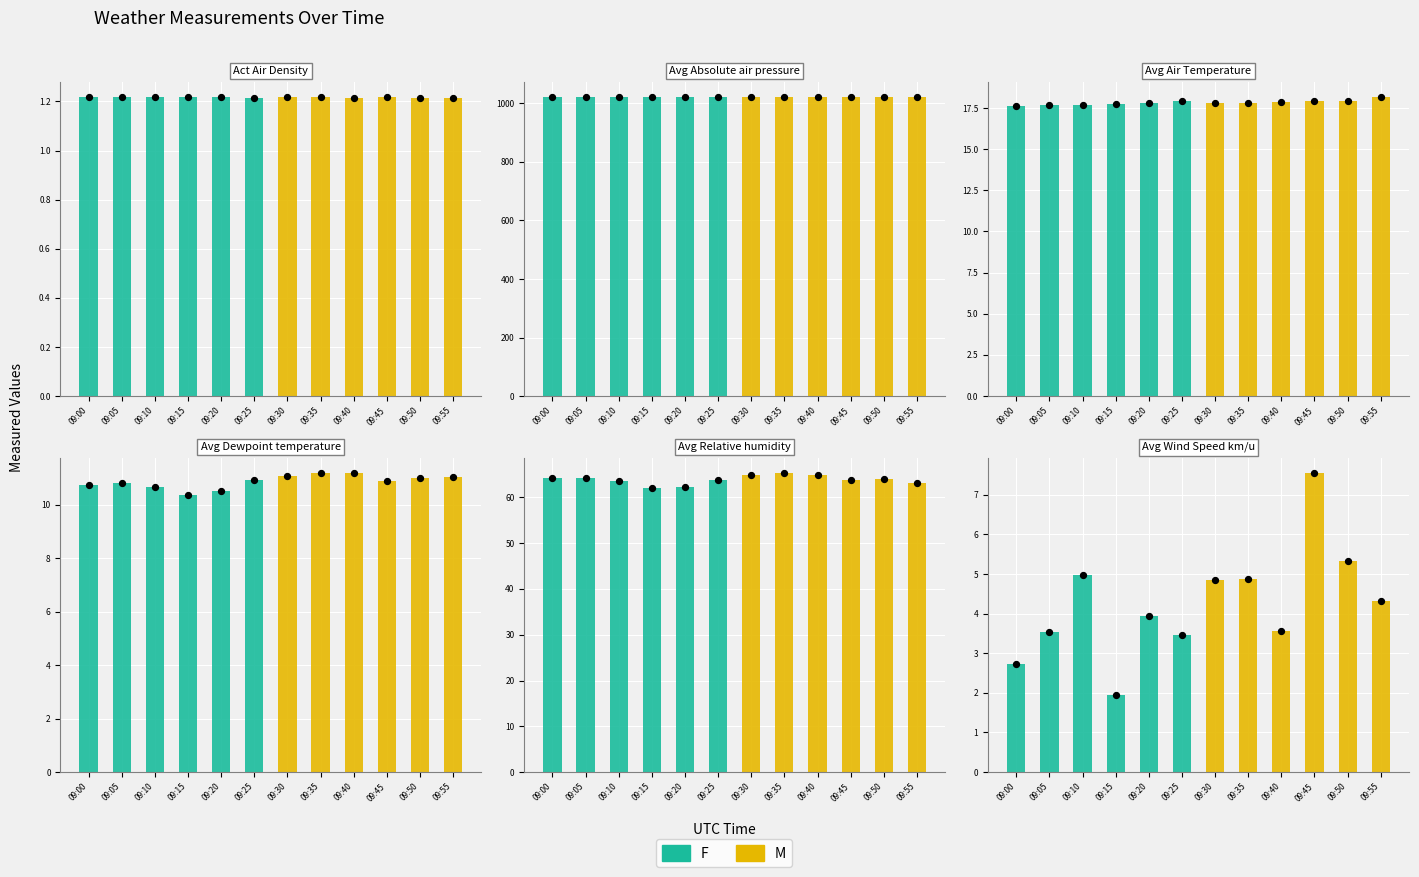

What are all the series names shown in the legend?

F, M